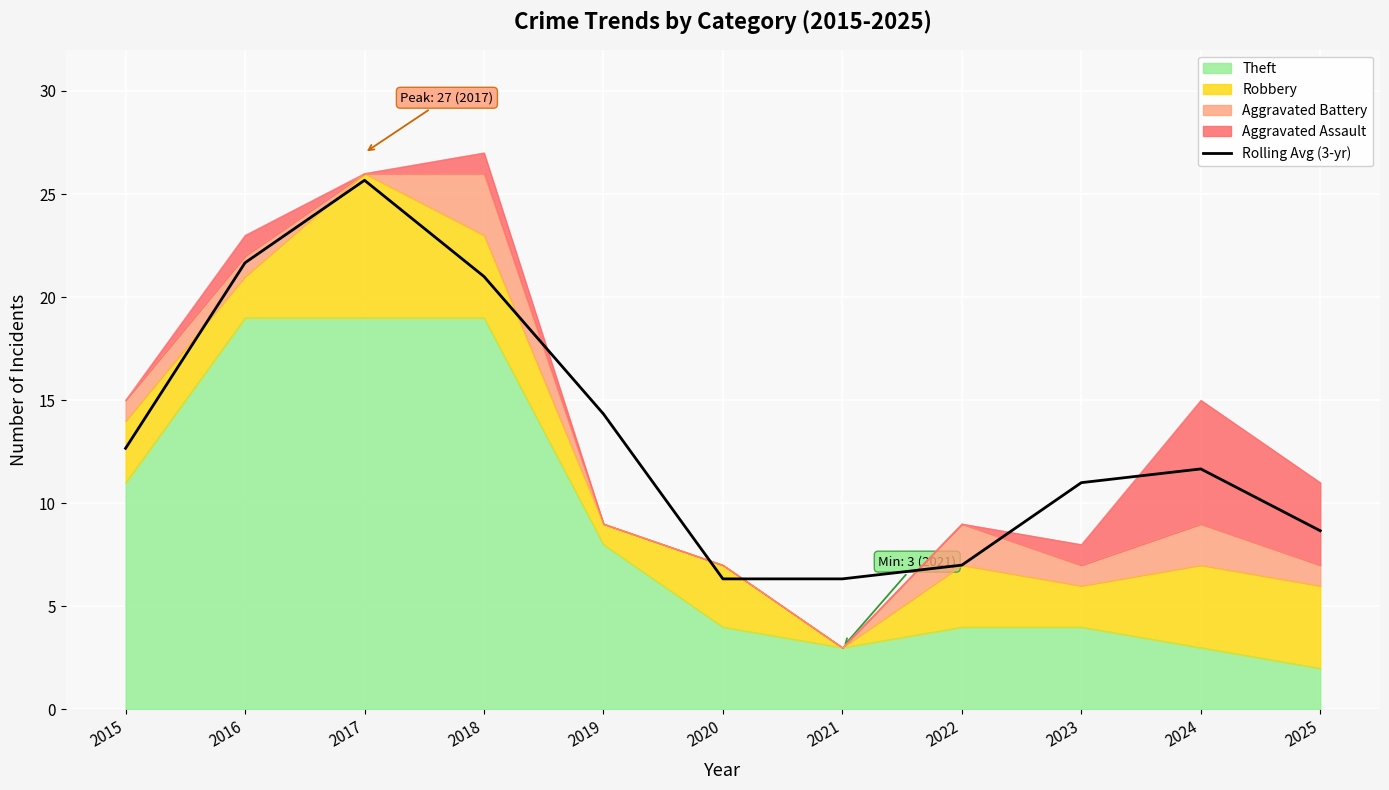

The value at 2015 is 12.7. True or false?

True